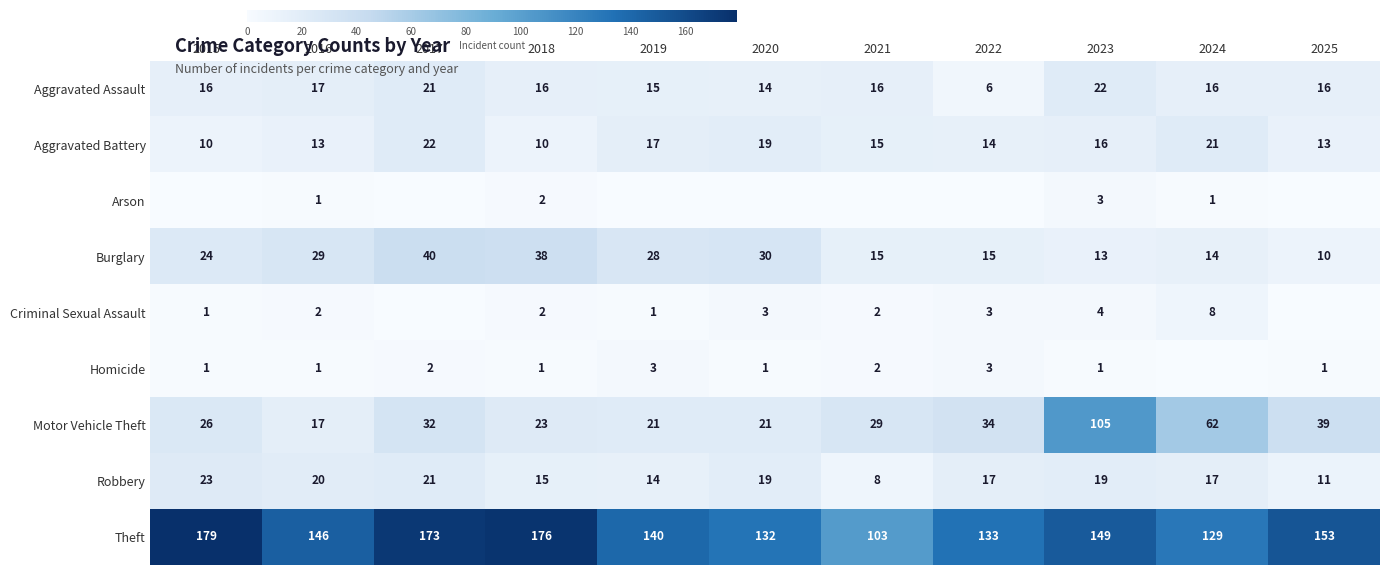

What is the difference between the second highest and second lowest values in the Robbery series?

10